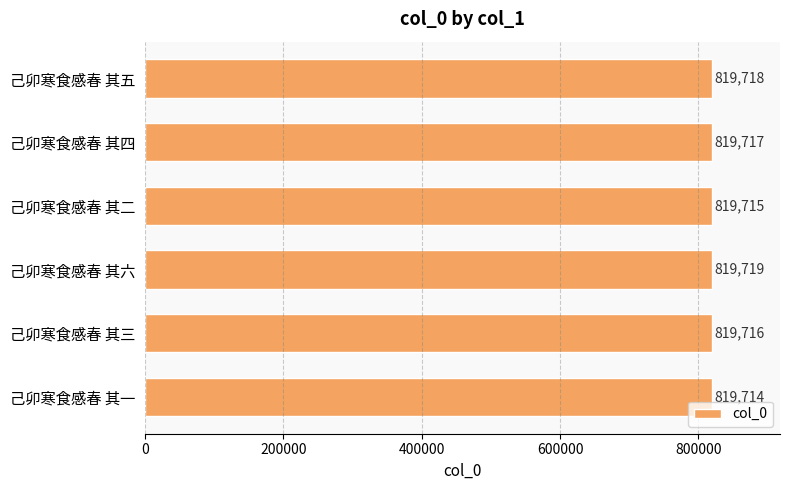

Which category has the highest value across all series?

己卯寒食感春 其六